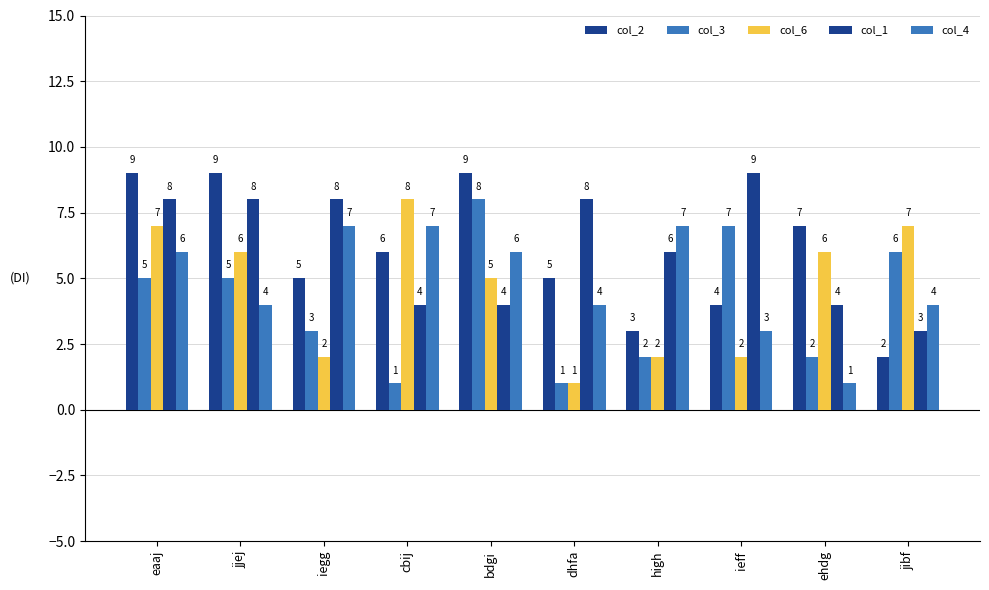

Count the number of categories in the chart.

10